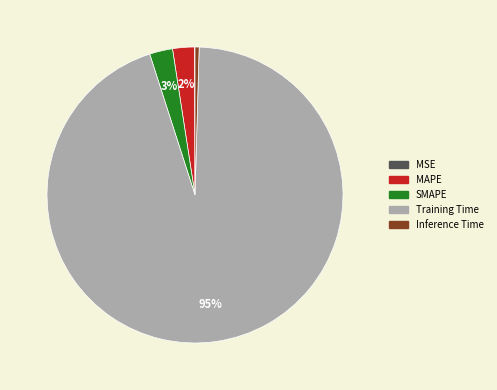

To the nearest percent, what portion does Training Time represent?

95%